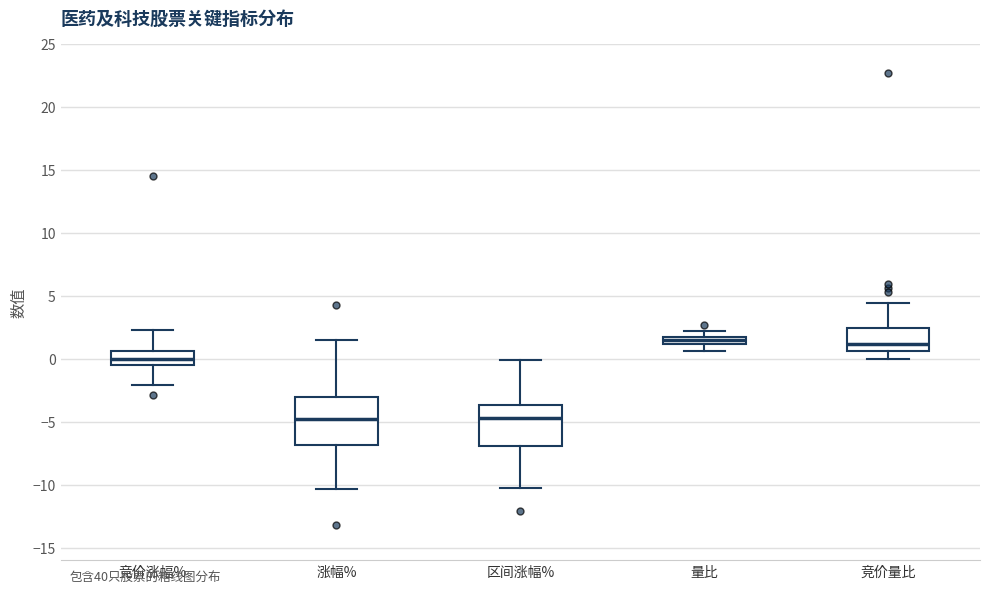

Where is the upper edge of the box for 量比 on the y-axis? The values are not printed on the chart, so give them approximately, as read against the axis.

1.5